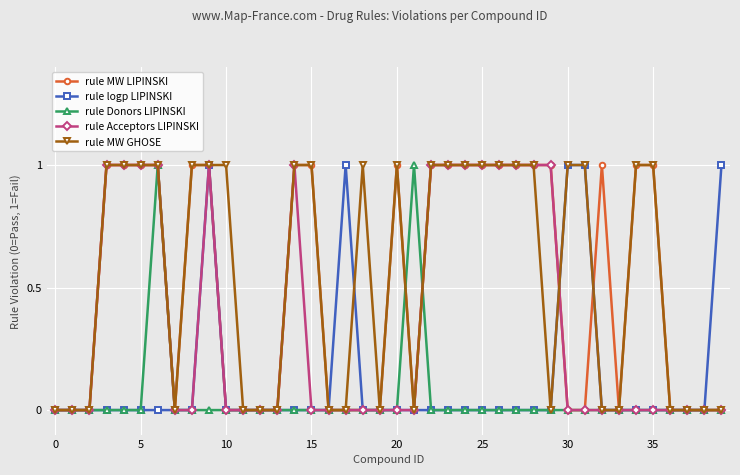

Count the rule Acceptors LIPINSKI values in the range 0 to 1.

40